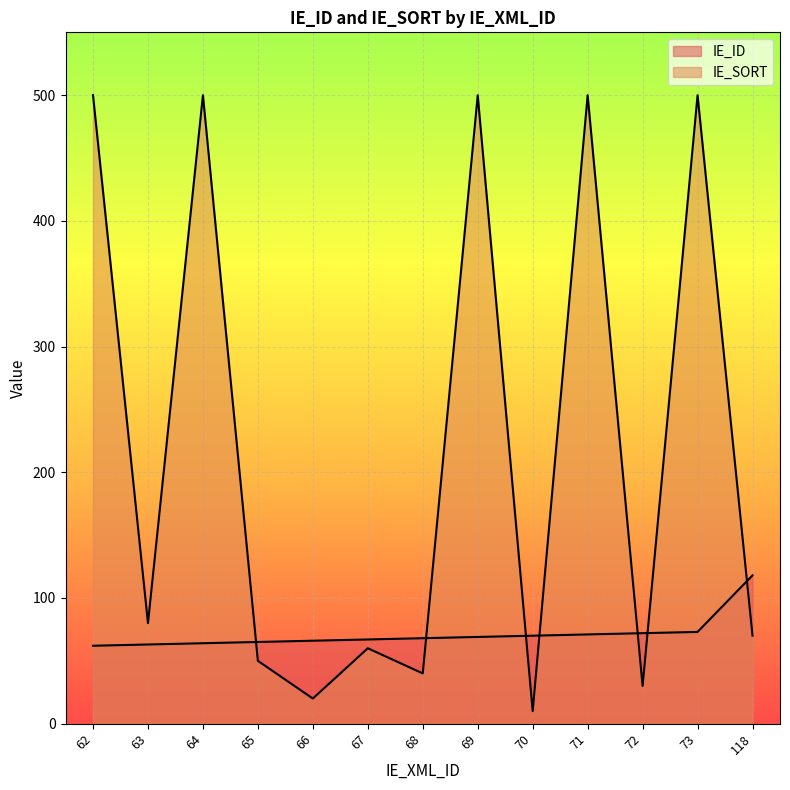

How many lines are shown in the chart?

2